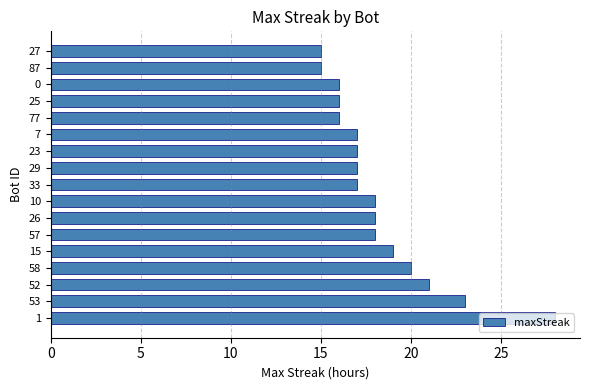

What is the ratio of the value at 15 to the value at 7?

1.1